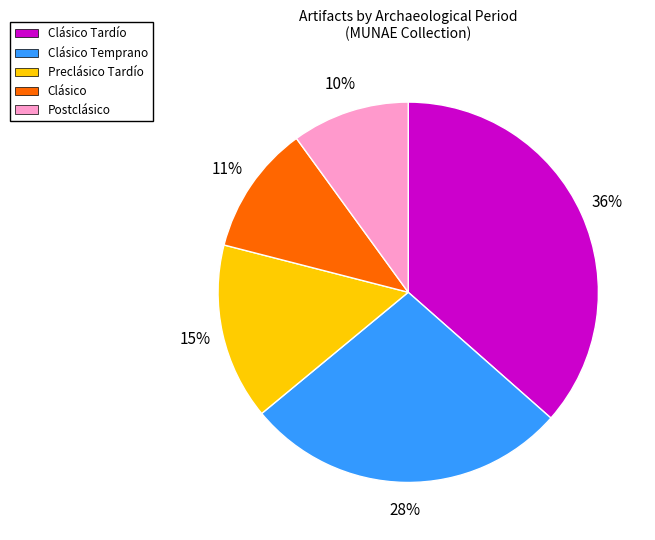

Is there a majority slice in this chart?

No